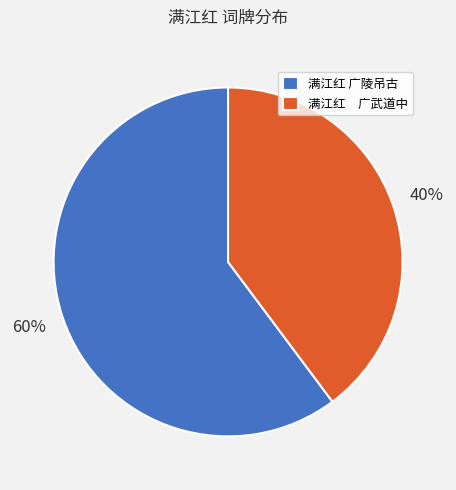

Count the number of slices in the pie.

2